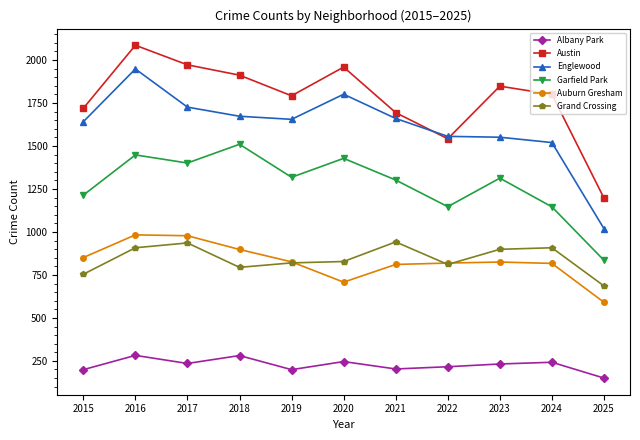

The value of Englewood at 2025 is 1019. True or false?

True